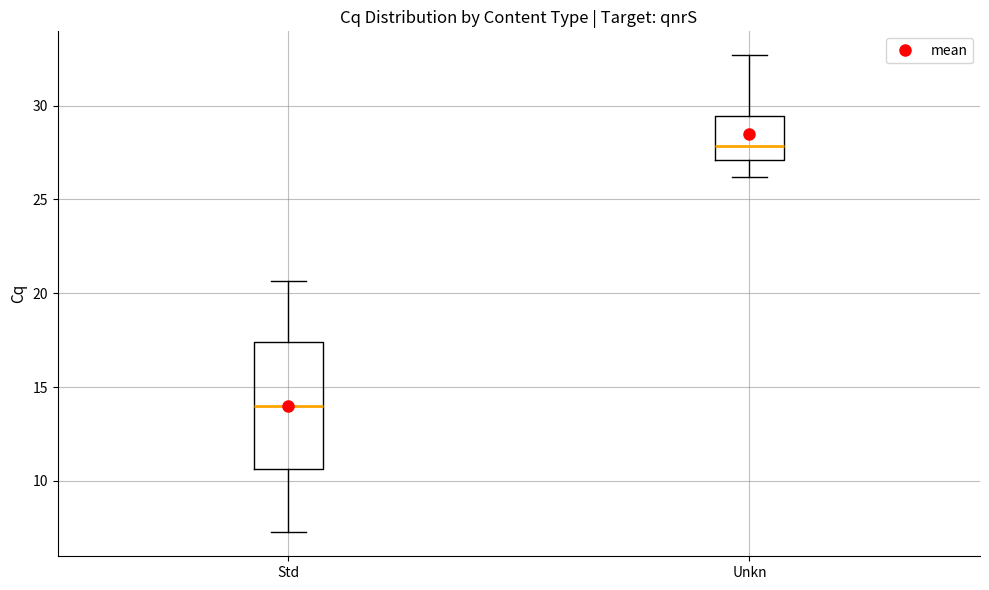

Reading left to right, read every box against the y-axis: the position of its median line, the range the box covers, and the ends of its whiskers. The values are not printed on the chart, so give them approximately, as read against the axis.

Std: median 14.0, box 10.5 to 17.5, whiskers 7.5 to 20.5
Unkn: median 28.0, box 27.0 to 29.5, whiskers 26.0 to 32.5